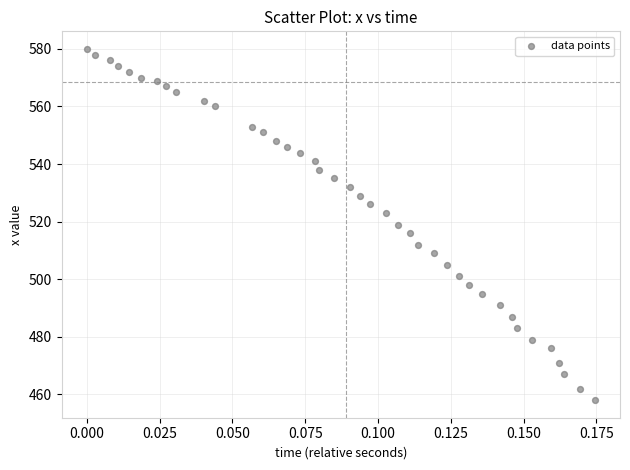

What is the range of Y values (max minus min)?

122